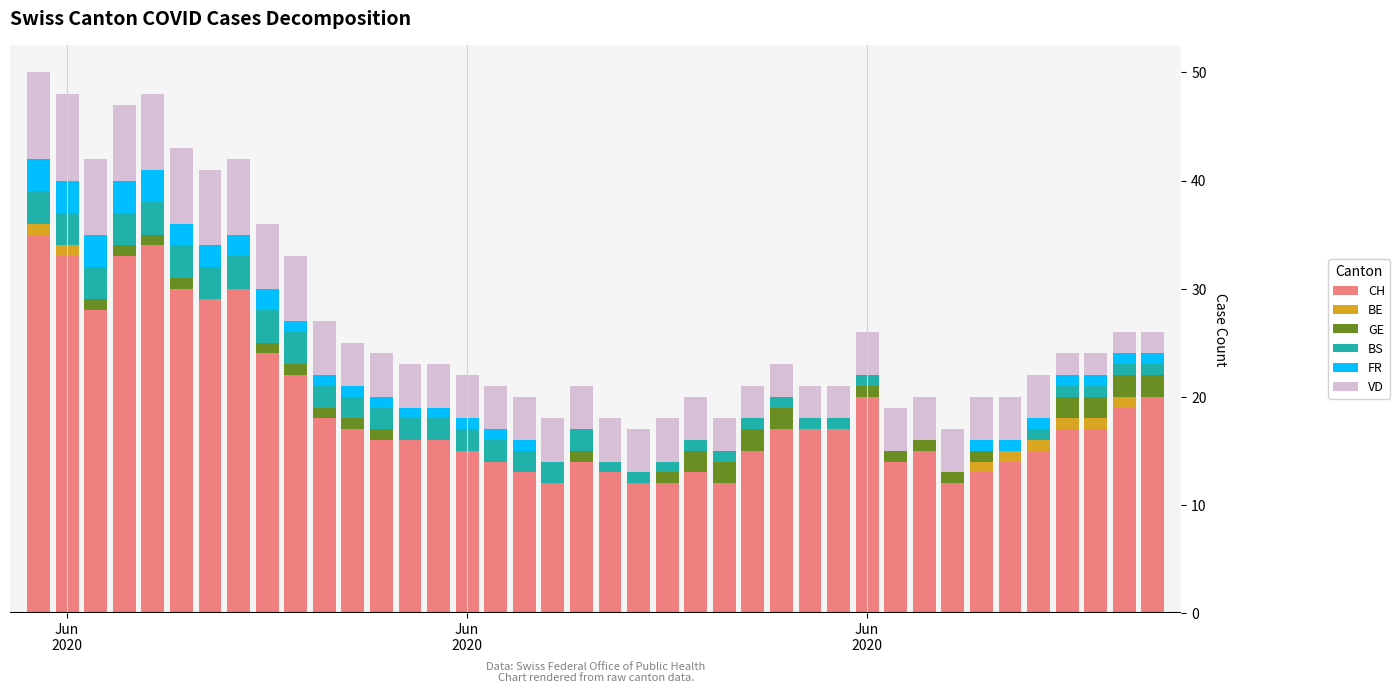

What is the highest value of the CH series?

35